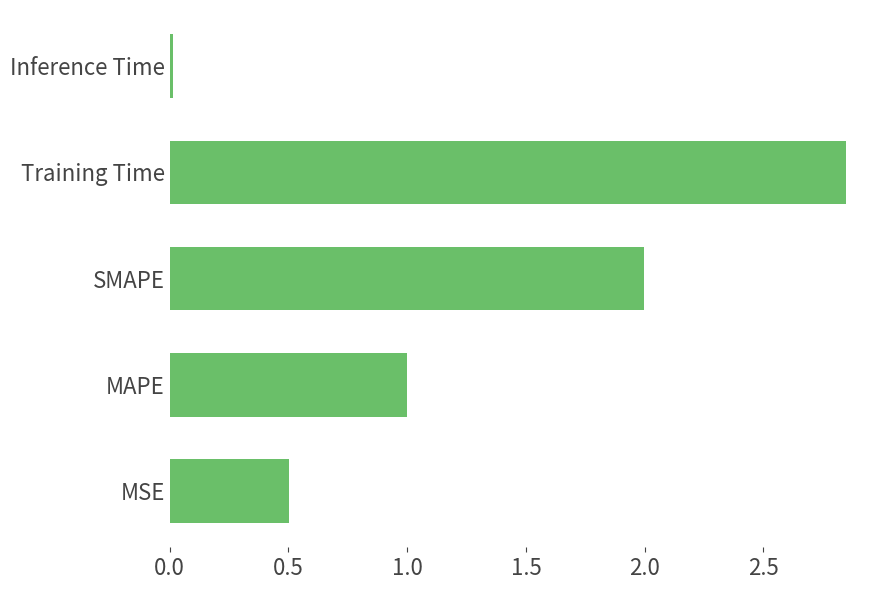

What is the difference between the values at MAPE and SMAPE?

1.0